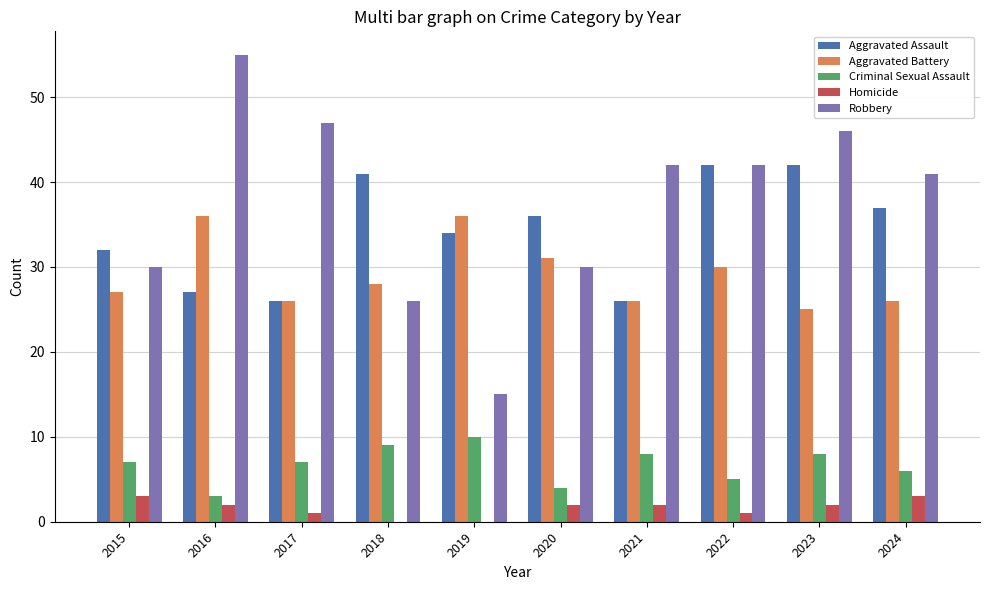

Reading left to right, transcribe all the data shown in this chart.

Aggravated Assault: 32	27	26	41	34	36	26	42	42	37
Aggravated Battery: 27	36	26	28	36	31	26	30	25	26
Criminal Sexual Assault: 7	3	7	9	10	4	8	5	8	6
Homicide: 3	2	1	0	0	2	2	1	2	3
Robbery: 30	55	47	26	15	30	42	42	46	41